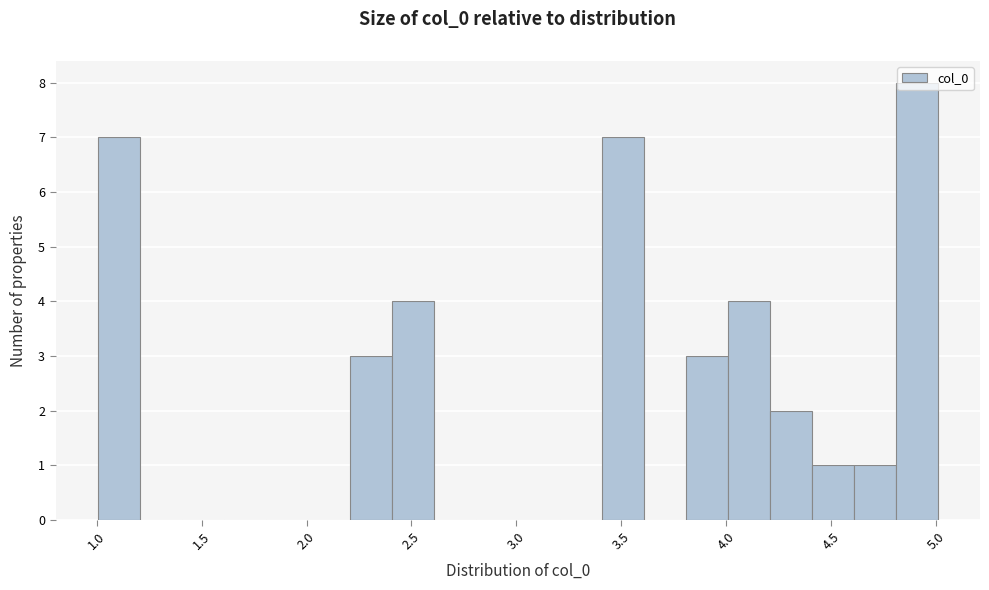

Reading left to right, list every bar in this chart as the range it spans on the x-axis followed by its height. Neither the bar edges nor the heights are printed on the chart, so give them approximately, as read against the axes.

1.0 to 1.2: 7
1.2 to 1.4: 0
1.4 to 1.6: 0
1.6 to 1.8: 0
1.8 to 2.0: 0
2.0 to 2.2: 0
2.2 to 2.4: 3
2.4 to 2.6: 4
2.6 to 2.8: 0
2.8 to 3.0: 0
3.0 to 3.2: 0
3.2 to 3.4: 0
3.4 to 3.6: 7
3.6 to 3.8: 0
3.8 to 4.0: 3
4.0 to 4.2: 4
4.2 to 4.4: 2
4.4 to 4.6: 1
4.6 to 4.8: 1
4.8 to 5.0: 8